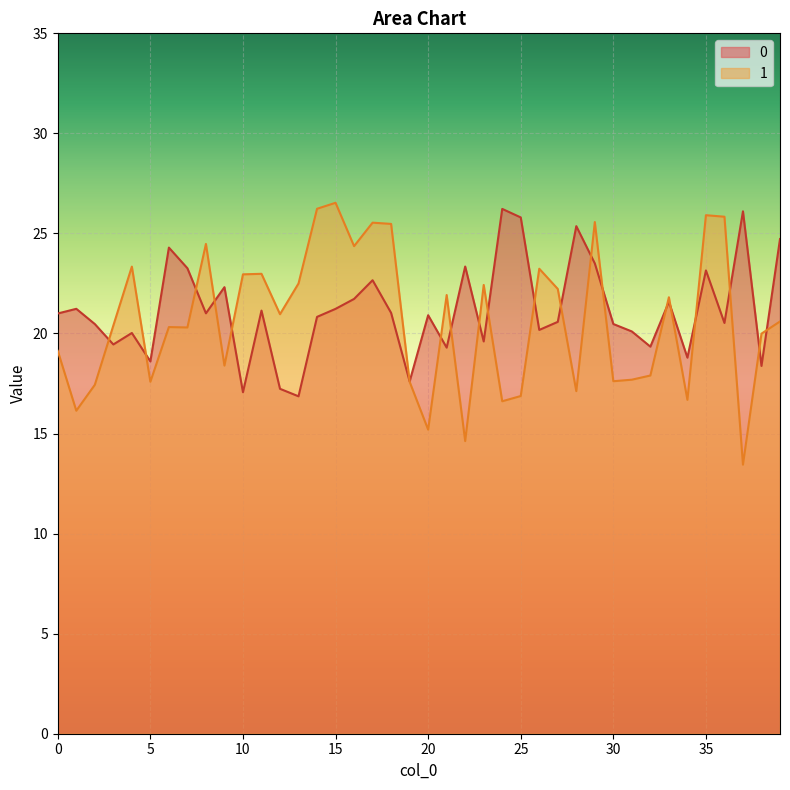

Rank the series at 12 from lowest to highest value.

0, 1